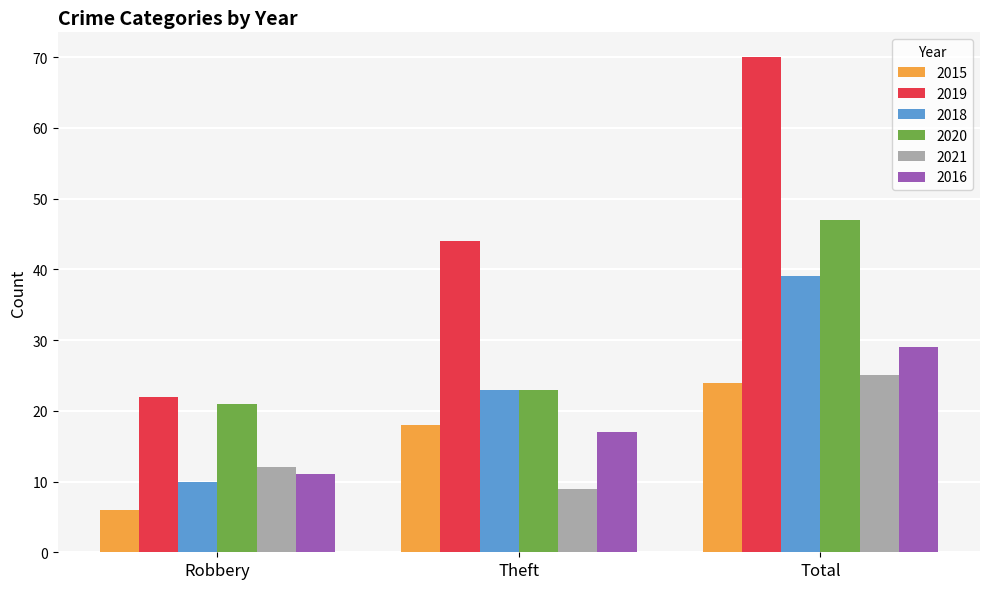

Reading right to left, list all the values displayed in this chart.

2015: Total=24	Theft=18	Robbery=6
2019: Total=70	Theft=44	Robbery=22
2018: Total=39	Theft=23	Robbery=10
2020: Total=47	Theft=23	Robbery=21
2021: Total=25	Theft=9	Robbery=12
2016: Total=29	Theft=17	Robbery=11